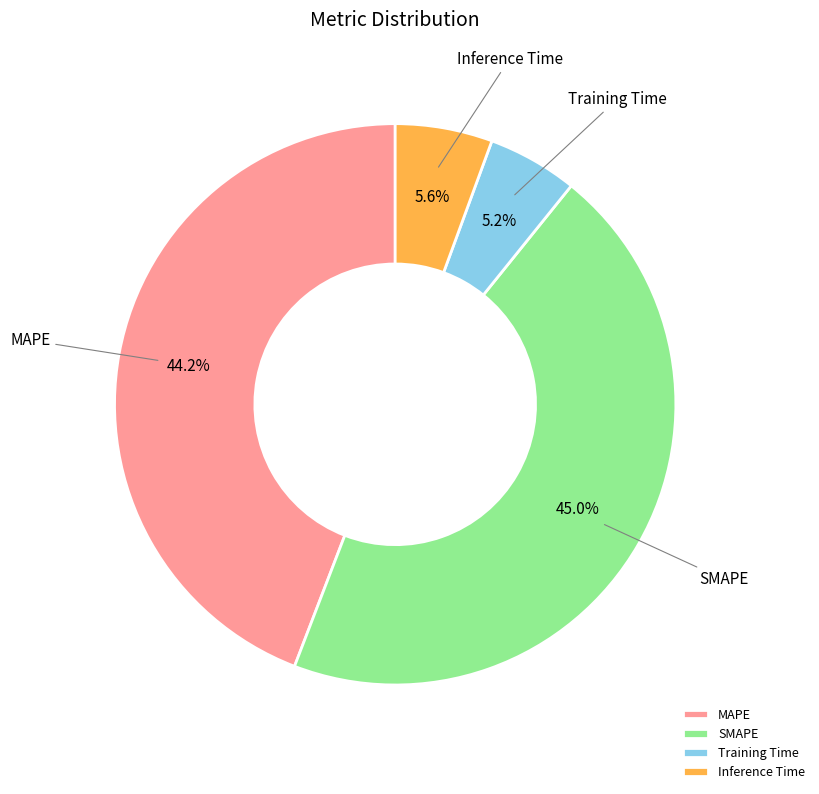

Which category has the biggest portion of the pie?

SMAPE